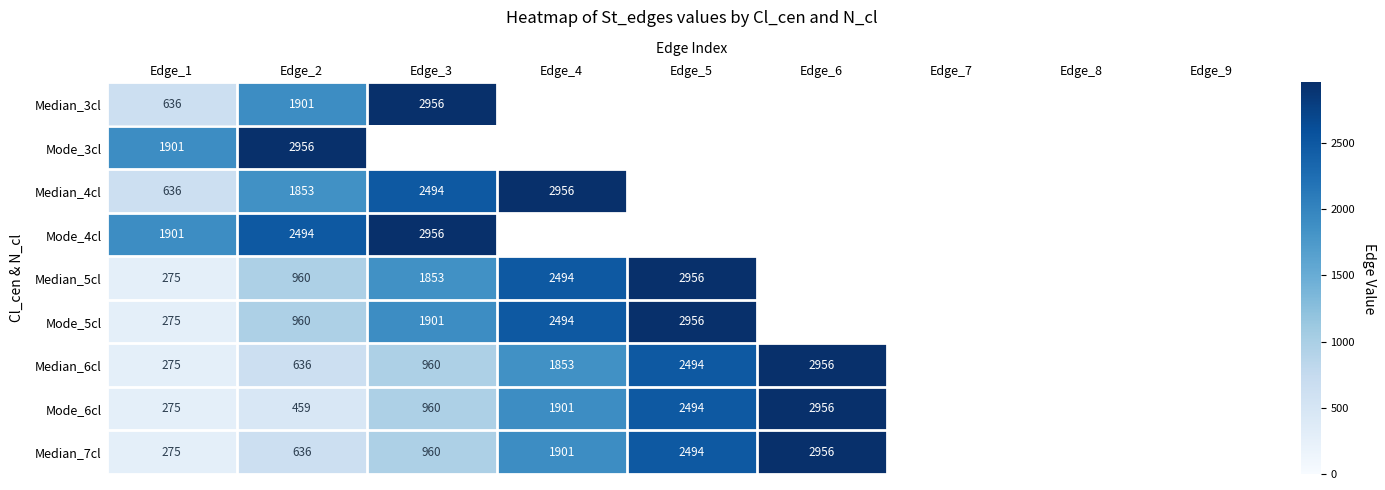

The Mode_6cl series shows 2494 at Edge_5. True or false?

True